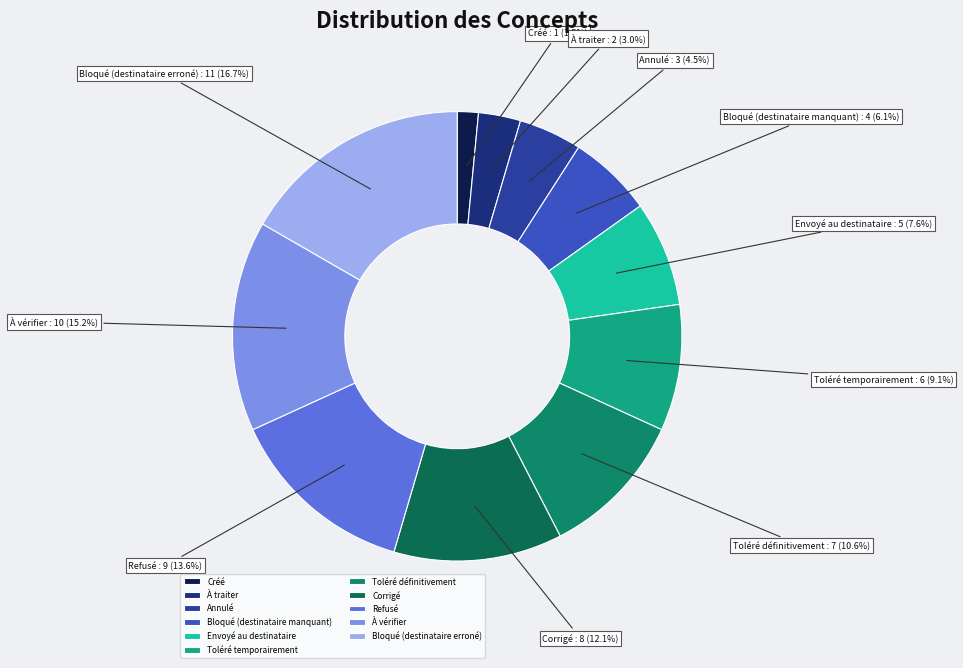

Is it true that Créé is 8% of the pie?

False